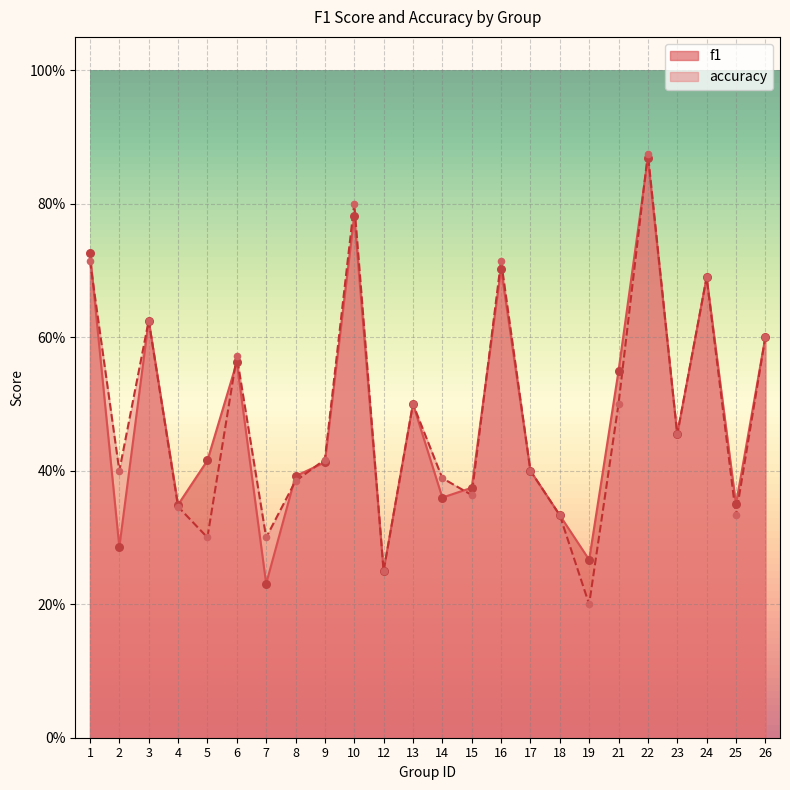

What are all the series names shown in the legend?

f1, accuracy